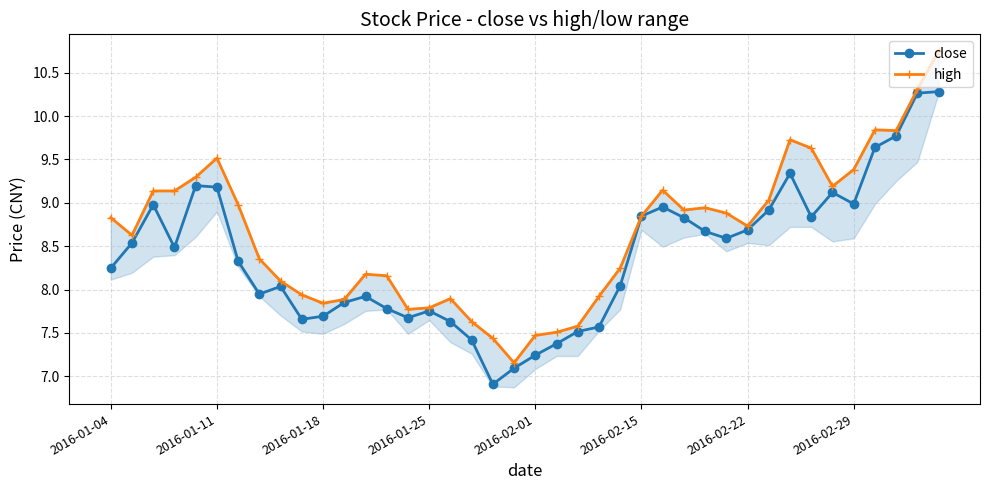

How many interior local valleys does the high series have?

8